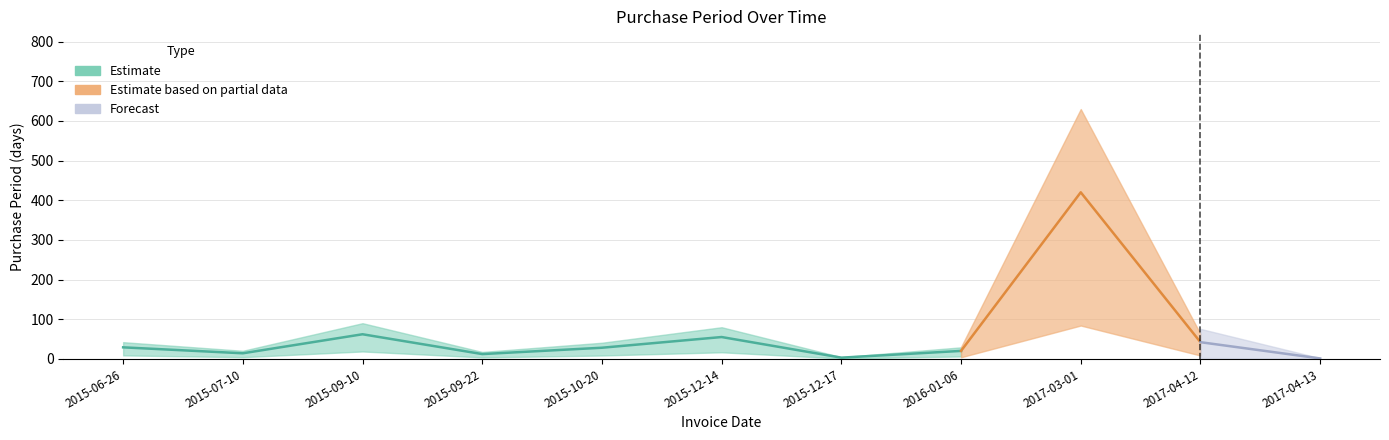

Is it true that the value at 2016-01-06 is 20?

True